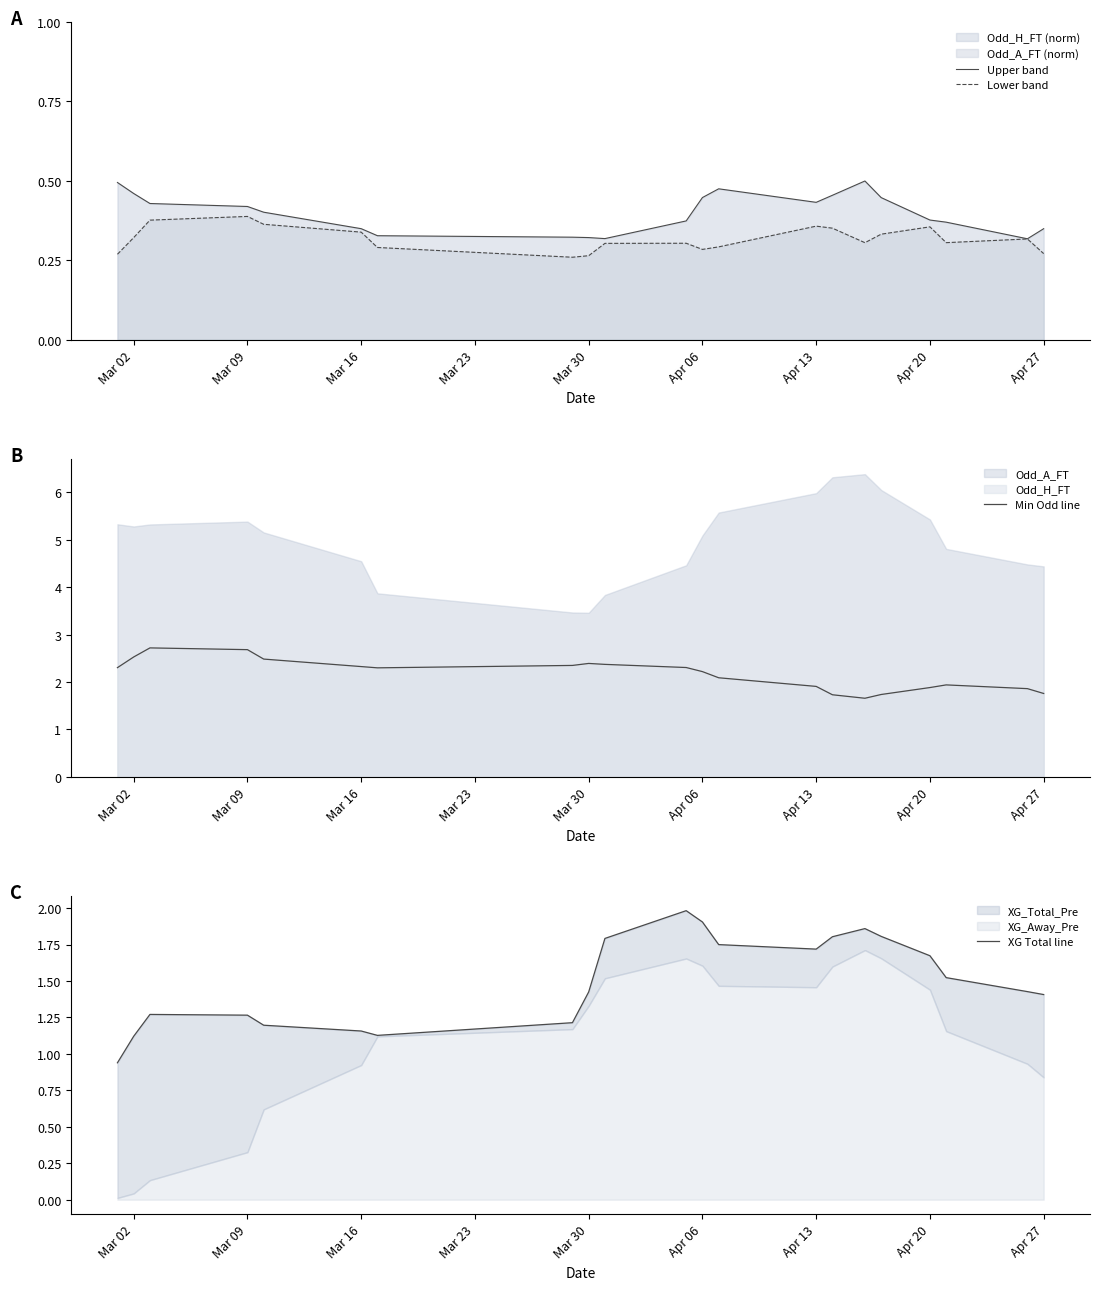

At 10, list the series in order from smallest to largest.

Lower band, Upper band, XG Total line, Min Odd line